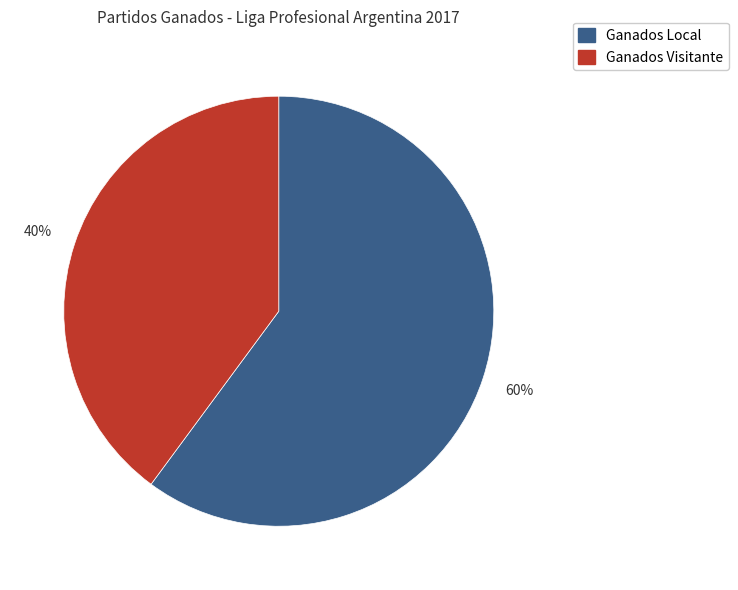

Rank the categories by value from highest to lowest.

60%, 40%